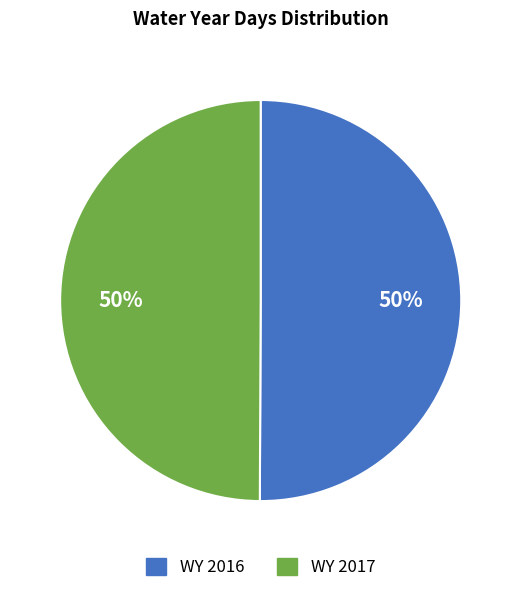

Is the sum of WY 2017 and WY 2016 greater than half?

Yes